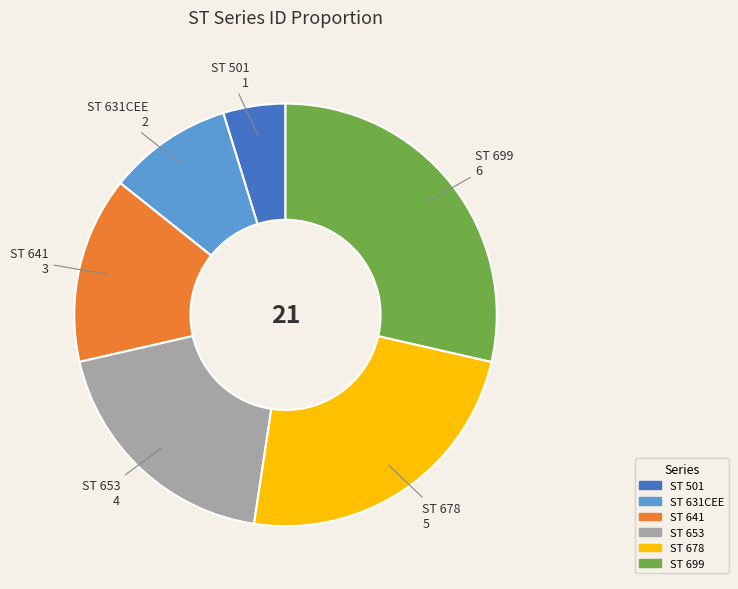

Combined, do ST 501 and ST 653 account for over 50%?

No